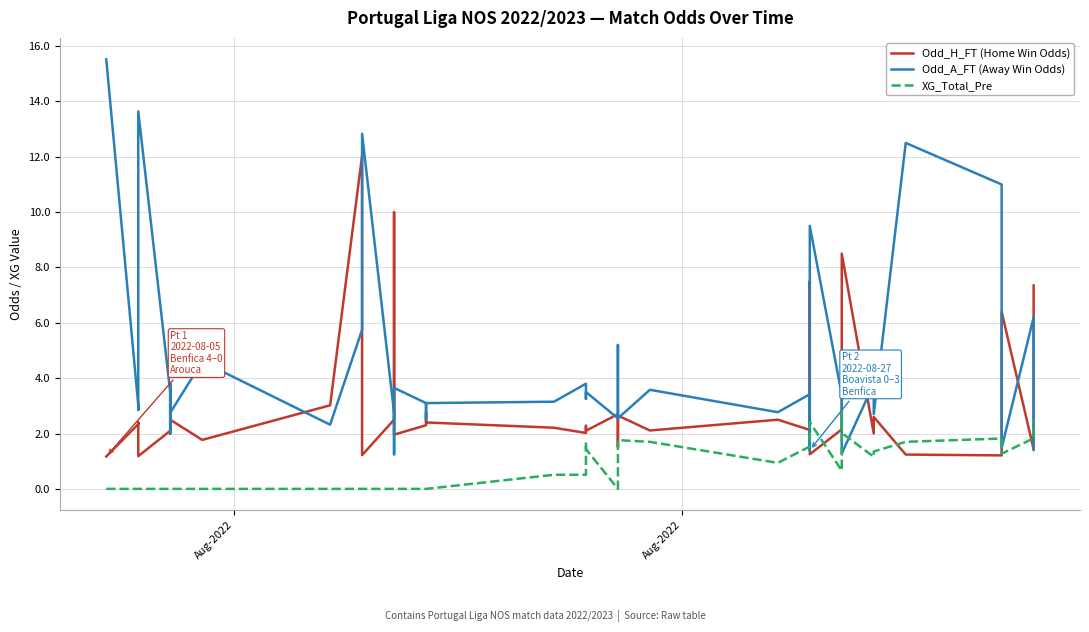

True or false: Odd_A_FT (Away Win Odds) has a value of 1.6 at 34.

False